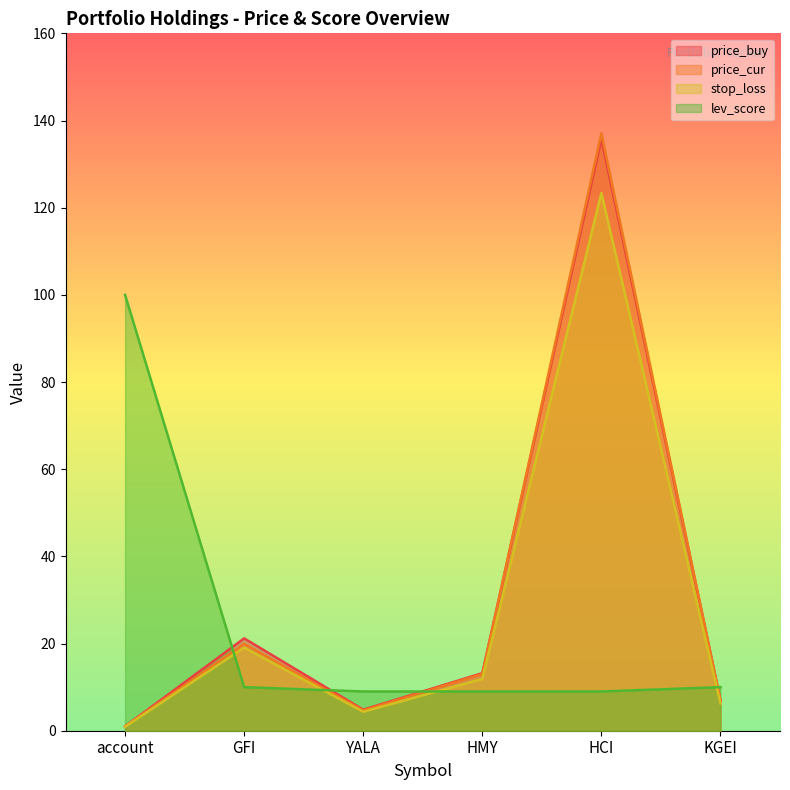

At how many categories does at least one series exceed 63?

2